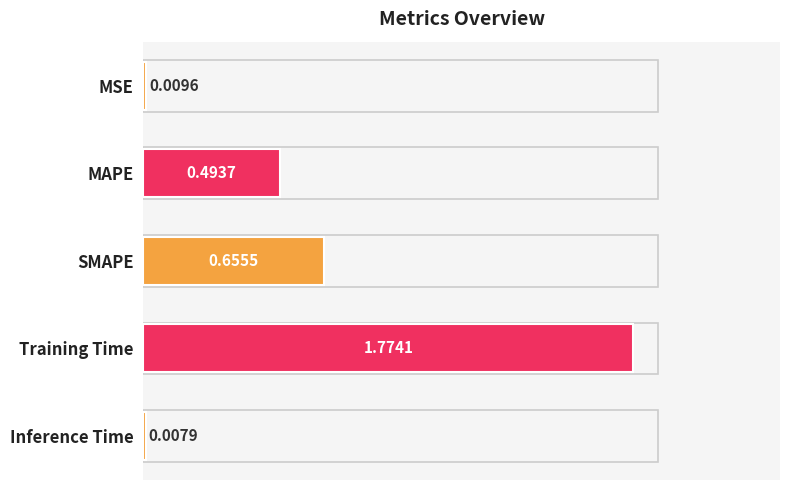

What is the sum of all values?

2.9